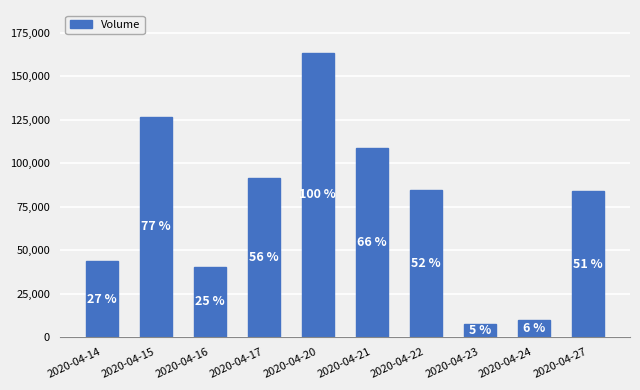

Are the bars horizontal?

No